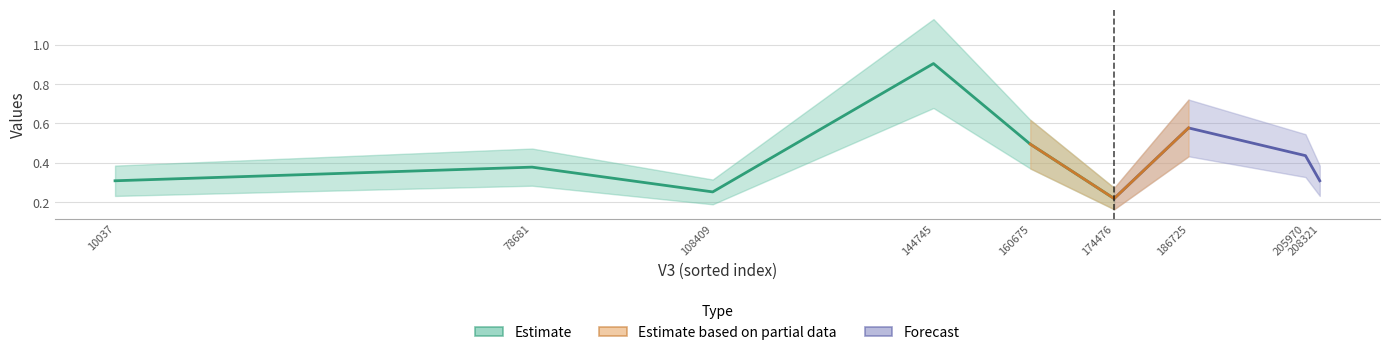

True or false: V1 has a value of 0.3 at 108409.

True